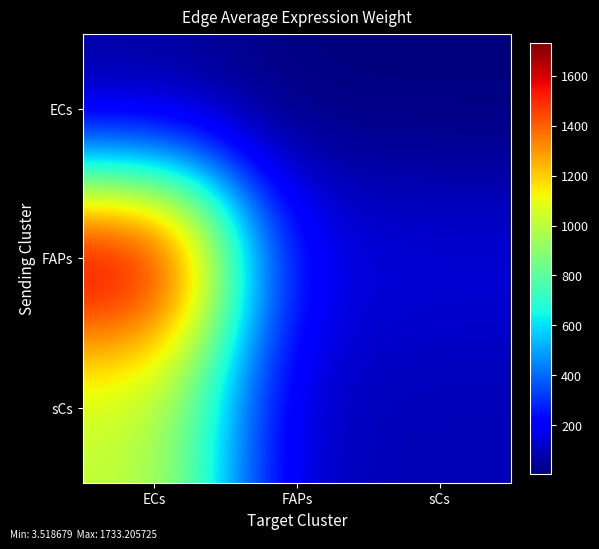

Between FAPs and sCs, which series saw the biggest shift?

FAPs